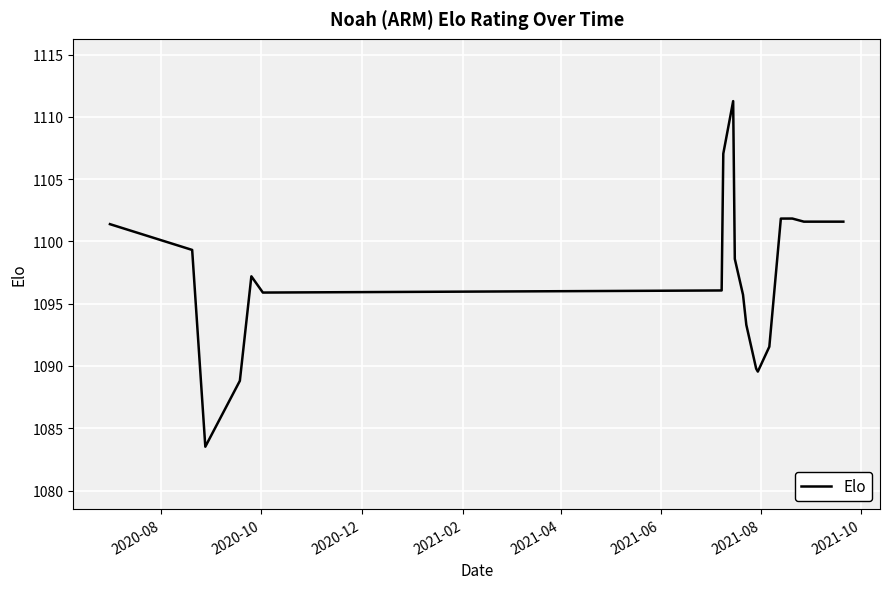

What is the greatest value displayed?

1111.3